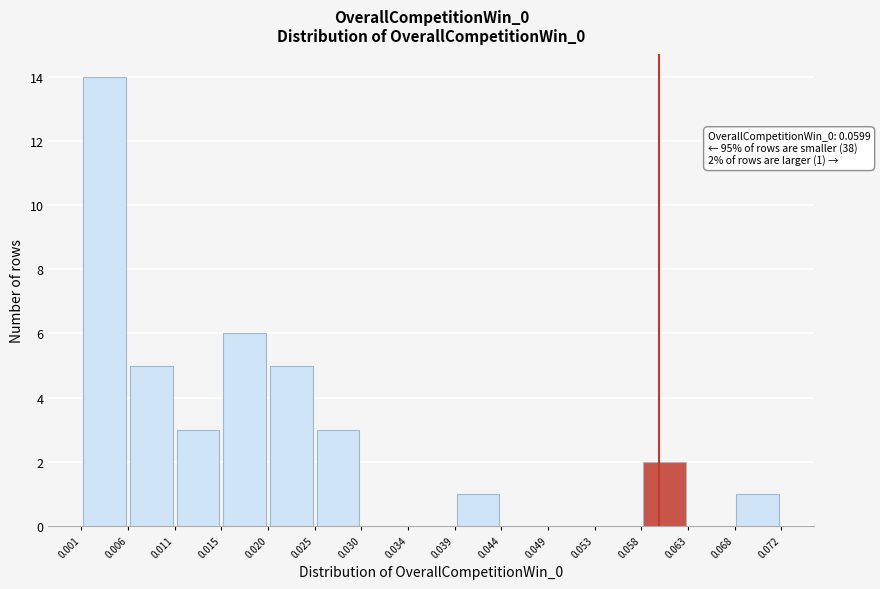

Which range on the x-axis has the tallest bar?

0.001 to 0.006